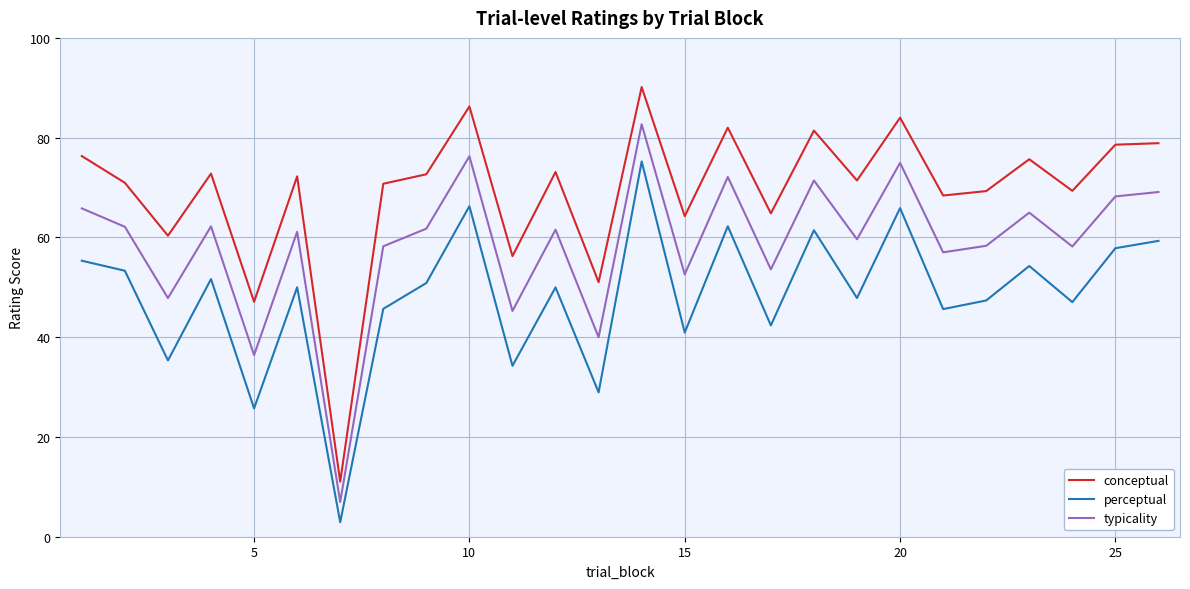

Which series has the largest total across all categories?

conceptual